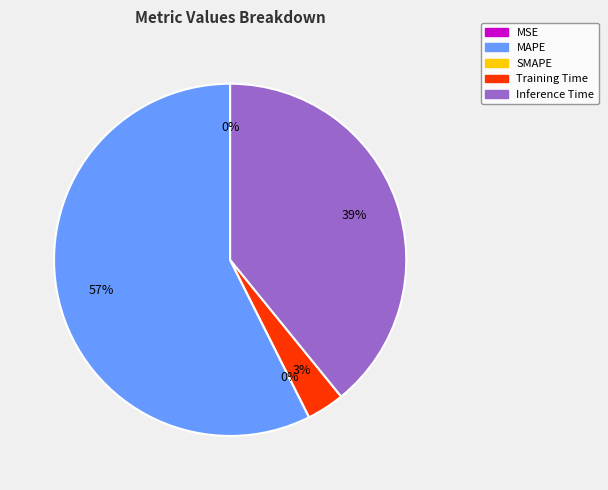

How many segments does this pie chart have?

5